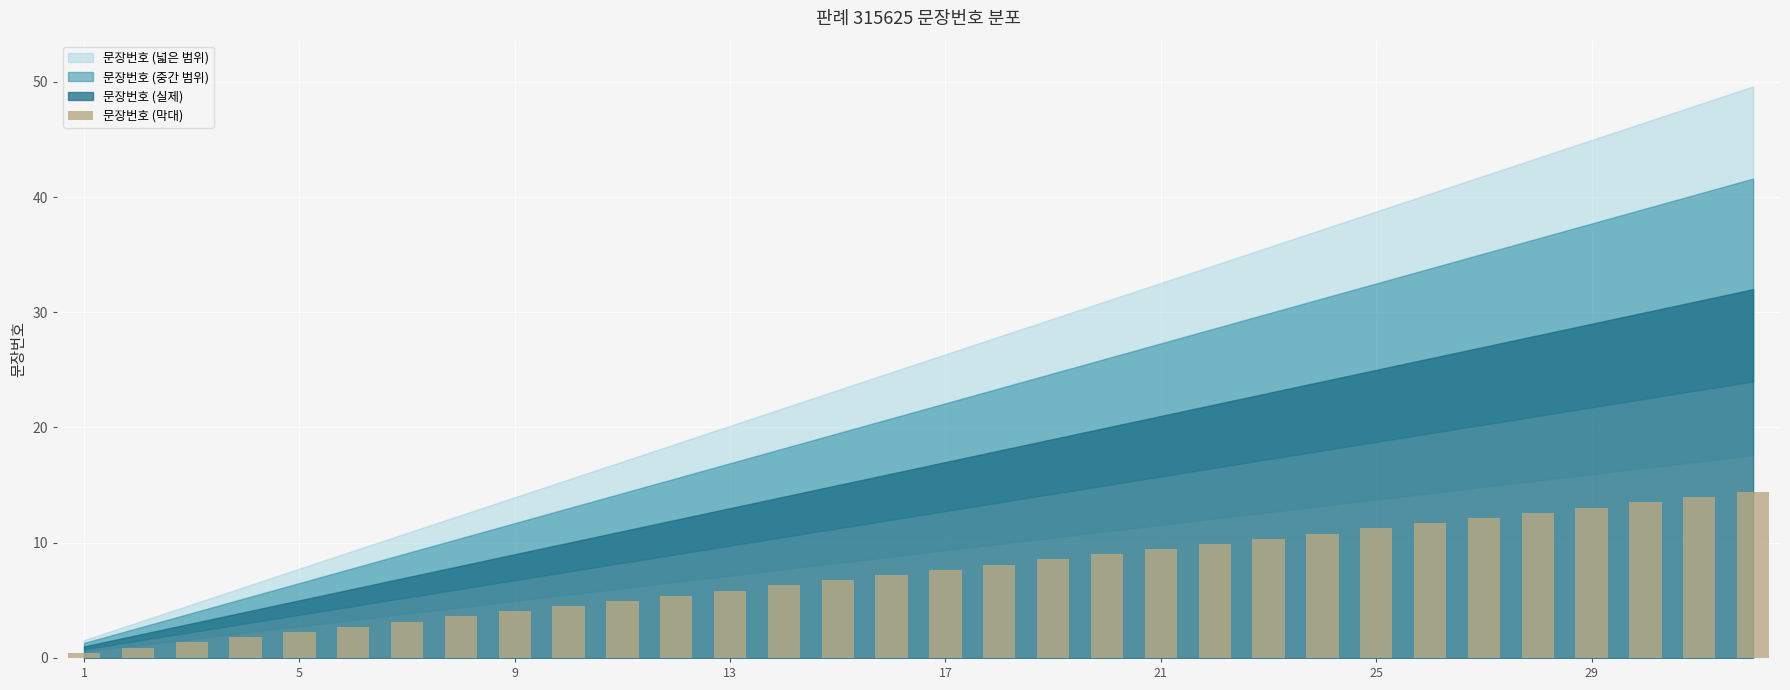

What is the value of the 26th bar from the left?

11.7